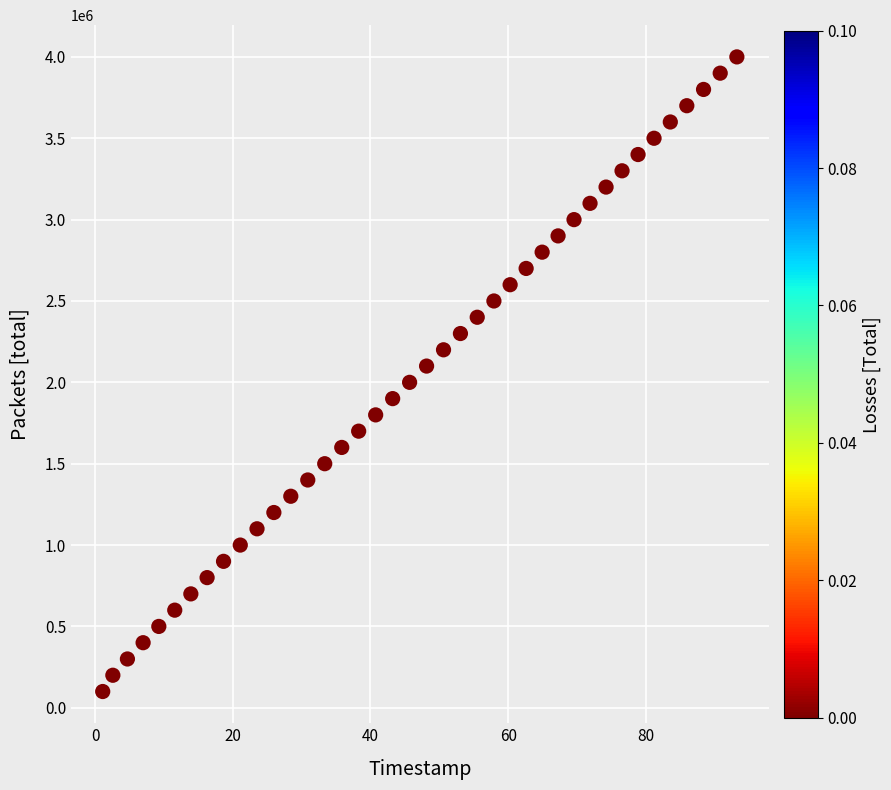

What is the range of Y values (max minus min)?

3900000